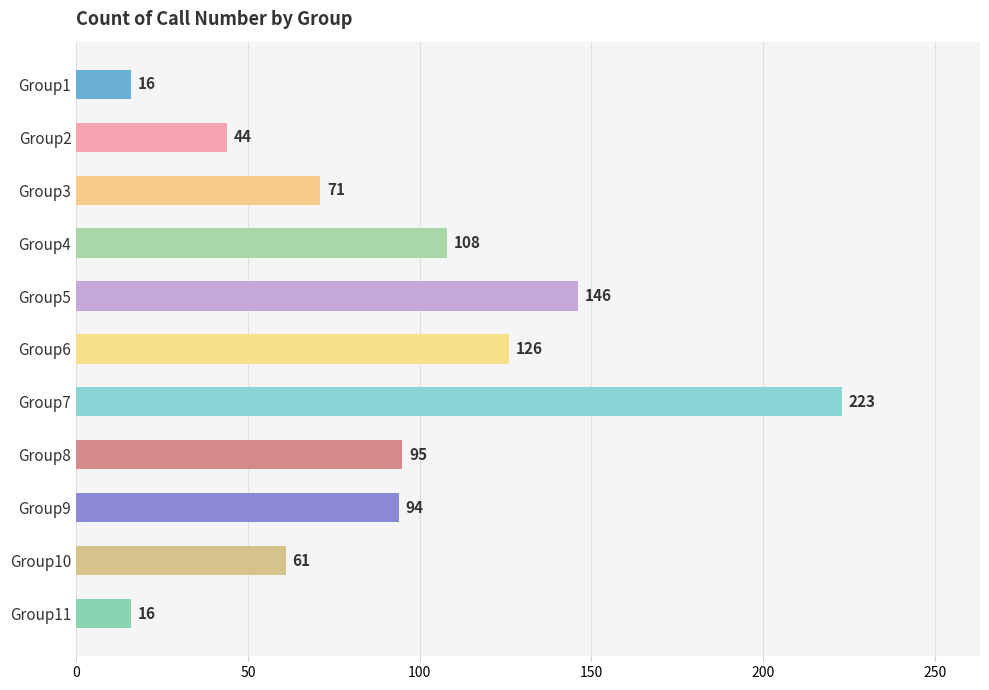

How many data points does each series have?

11